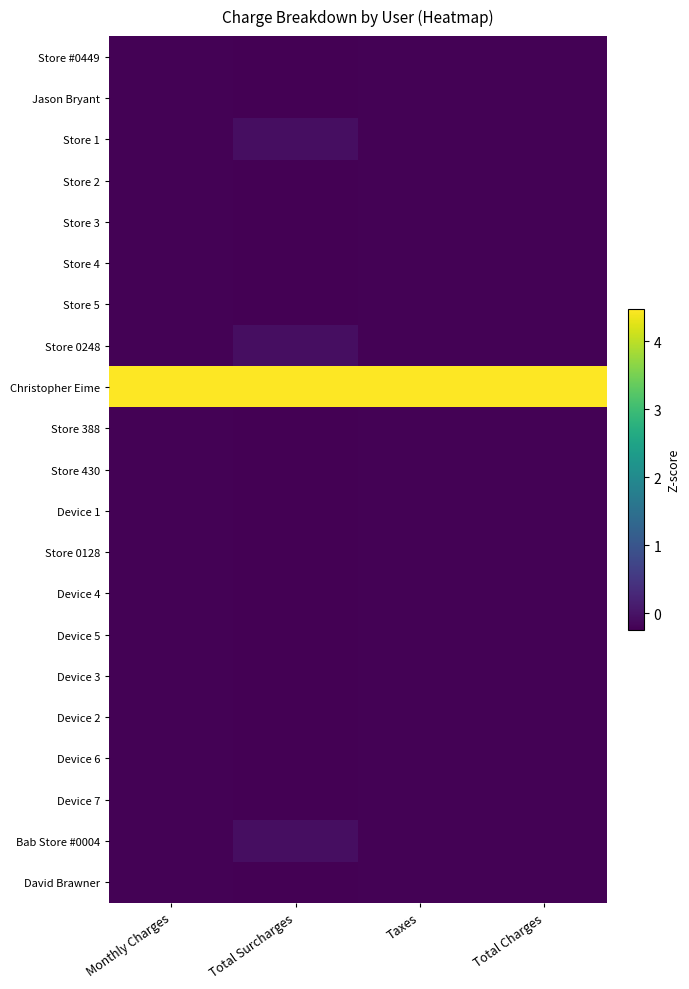

List the series in order of their peak value, lowest first.

Store #0449, Jason Bryant, Store 2, Store 3, Store 4, Store 5, Store 388, Store 430, Device 1, Store 0128, Device 4, Device 5, Device 3, Device 2, Device 6, Device 7, David Brawner, Store 1, Store 0248, Bab Store #0004, Christopher Eime